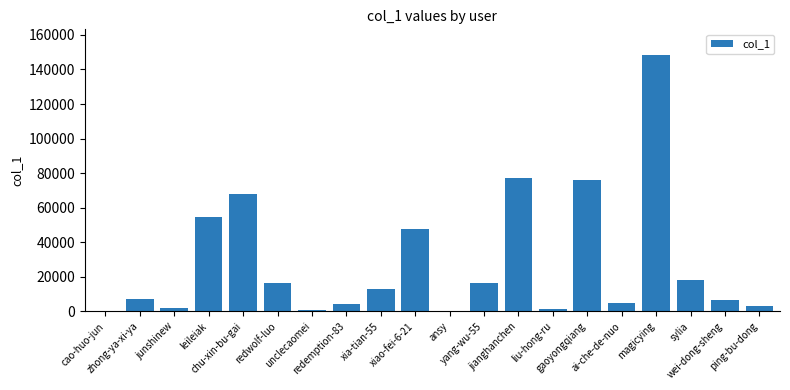

What is the maximum value shown in the chart?

148388